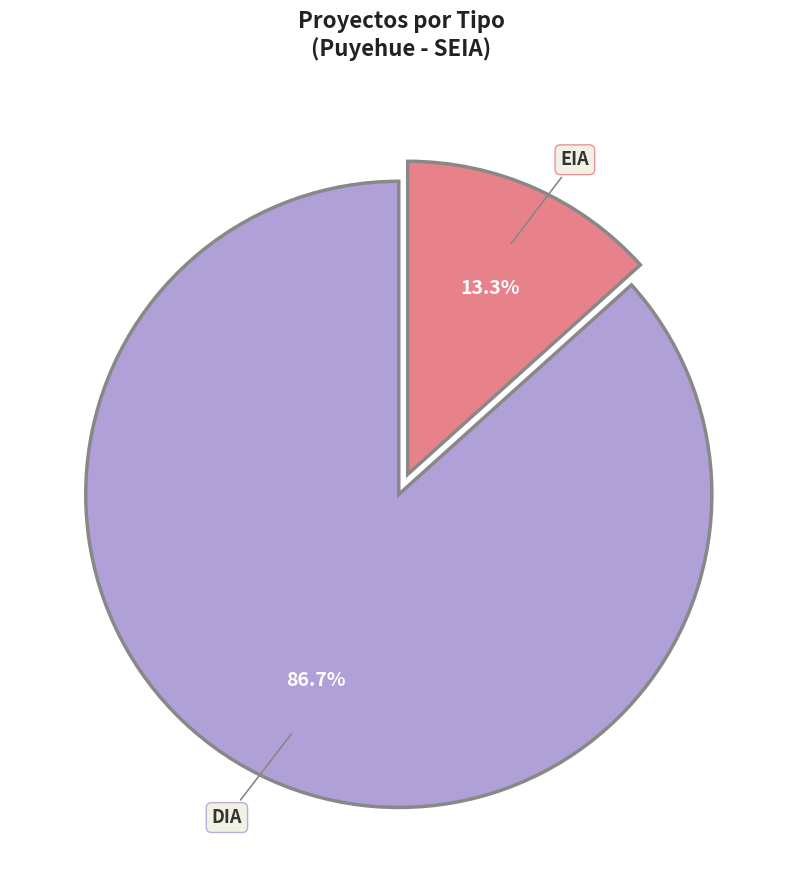

Count the number of slices in the pie.

2